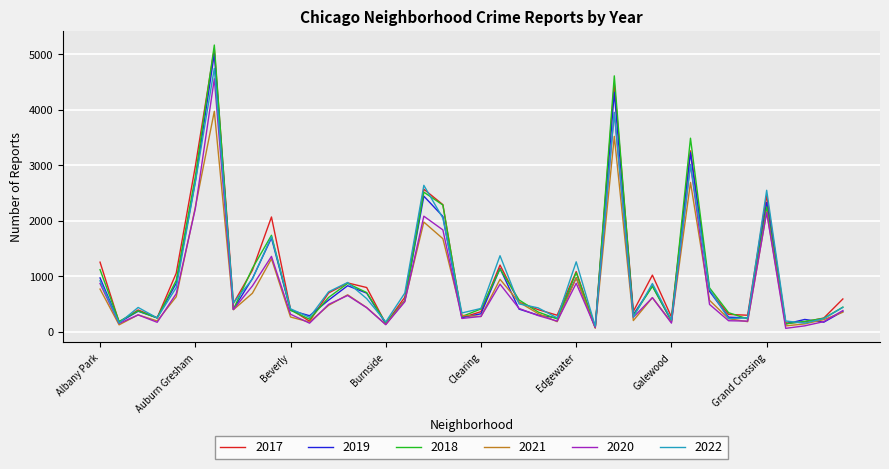

Which series has the widest spread of values?

2018